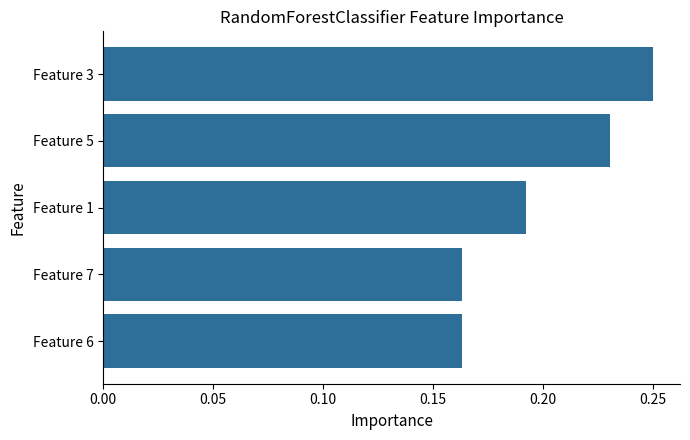

Between Feature 6 and Feature 1, which is larger?

Feature 1